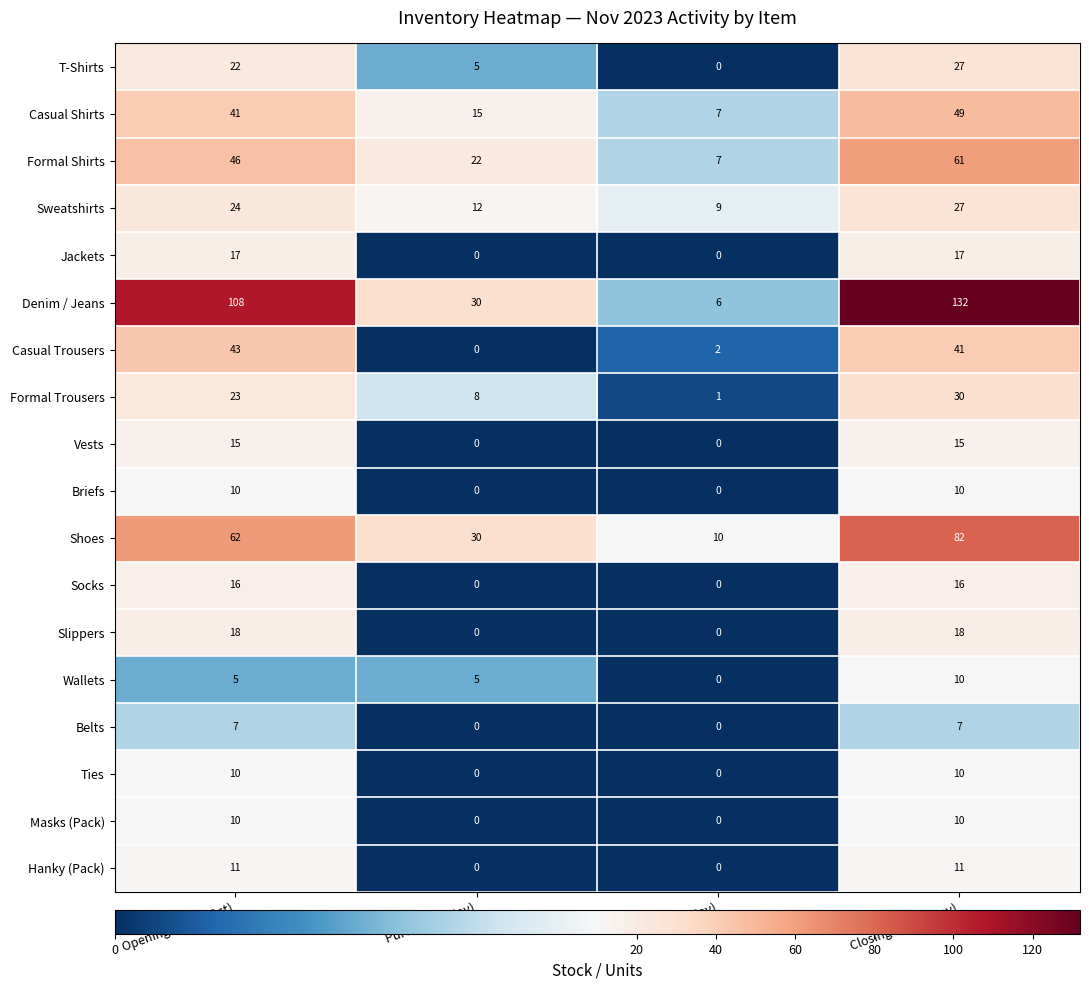

True or false: Casual Shirts has a value of 2 at Sales (Nov).

False